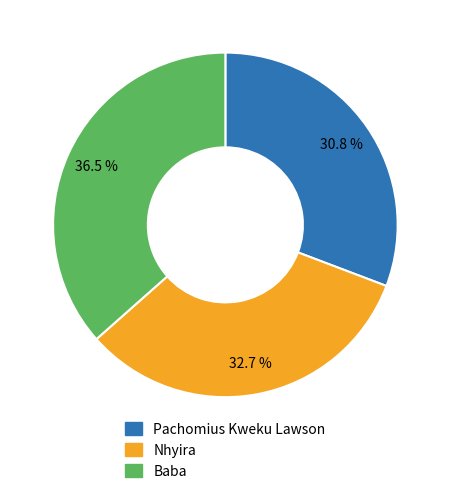

Rank the categories by value from lowest to highest.

Pachomius Kweku Lawson, Nhyira, Baba